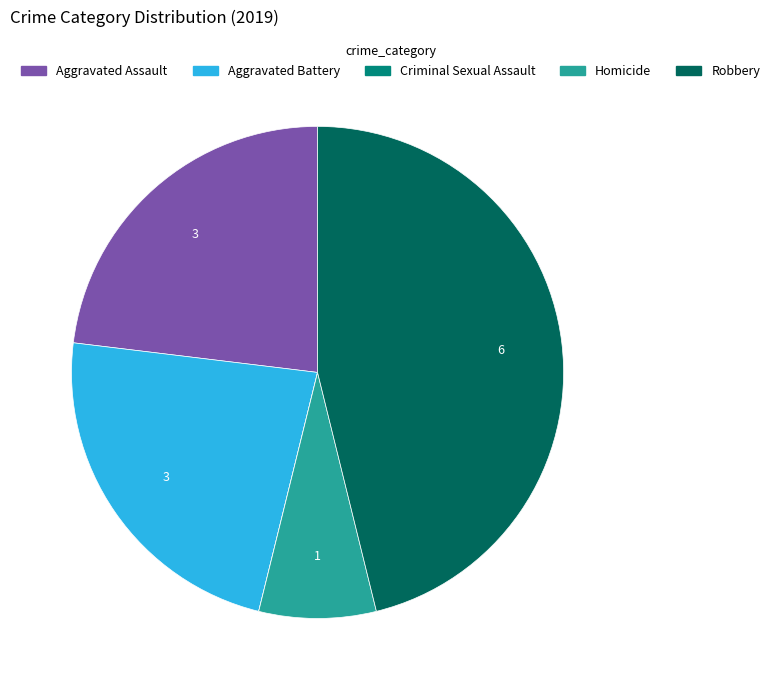

What is the ratio of the value at Aggravated Battery to the value at Aggravated Assault?

1.0